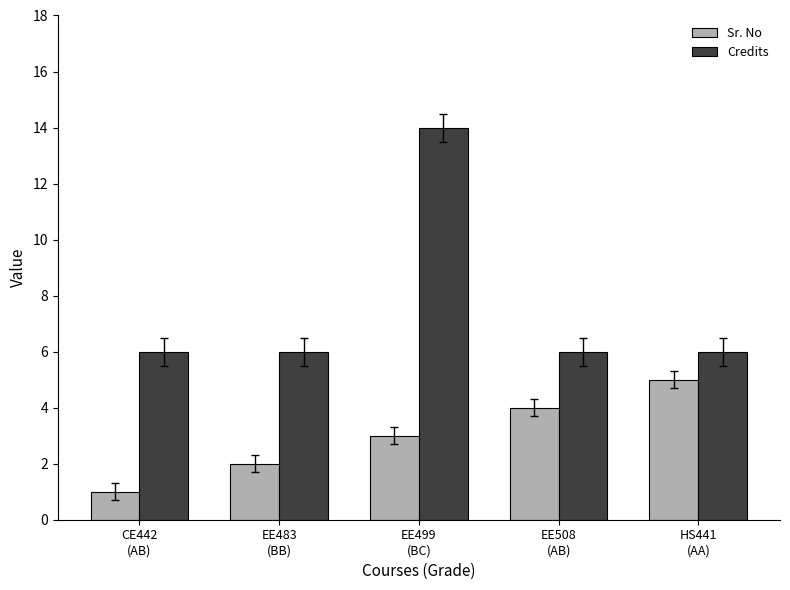

The Credits series shows 6 at EE508
(AB). True or false?

True